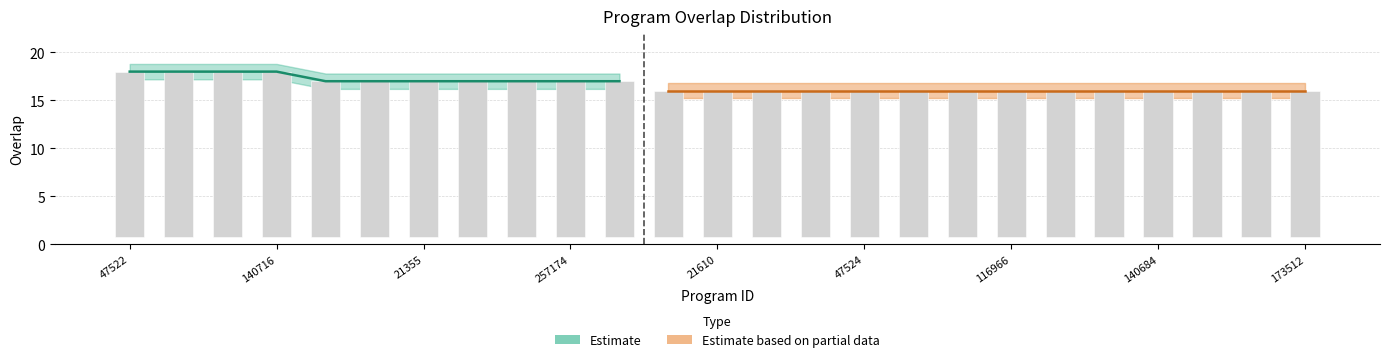

How many bars are there in total?

25